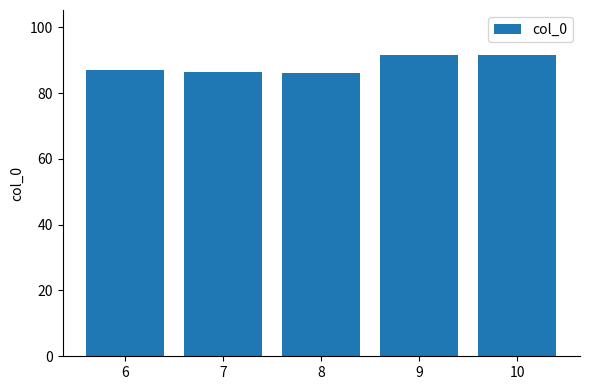

The value at 8 is 86.1. True or false?

True